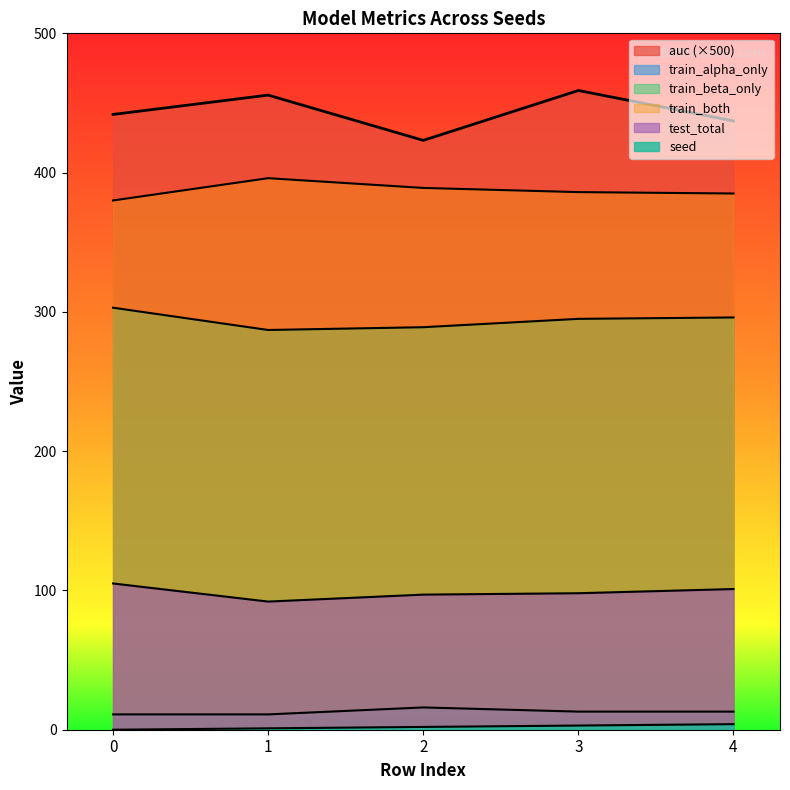

What is the spread (max minus min) of values at 2?

421.2